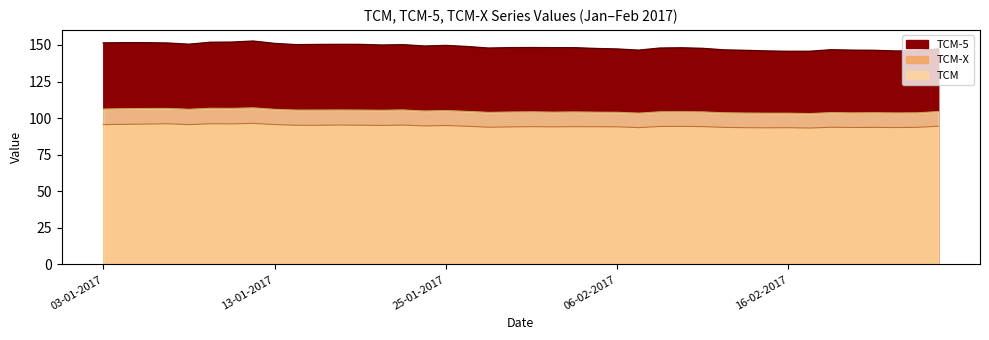

At which label does TCM-X first exceed 94?

03-01-2017